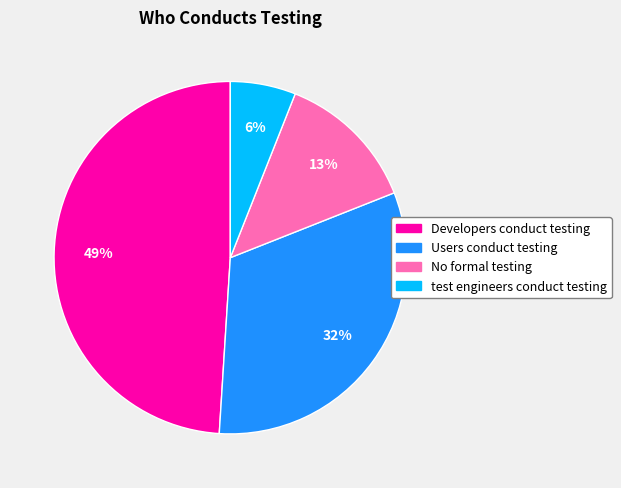

What percentage is the No formal testing slice, to the nearest percent?

13%